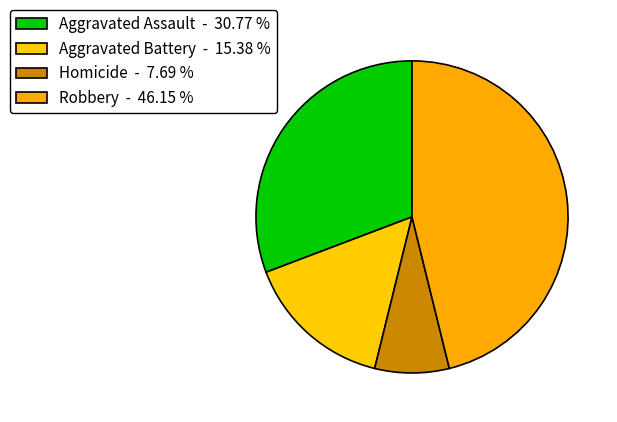

Does any single category account for the majority?

No